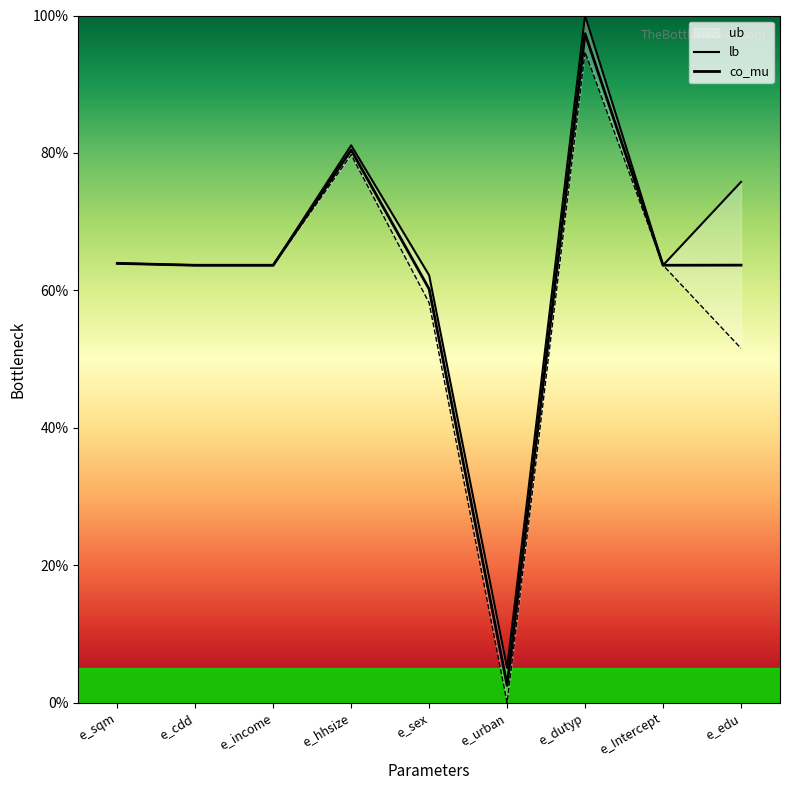

What is the label of the 8th point from the right?

e_cdd